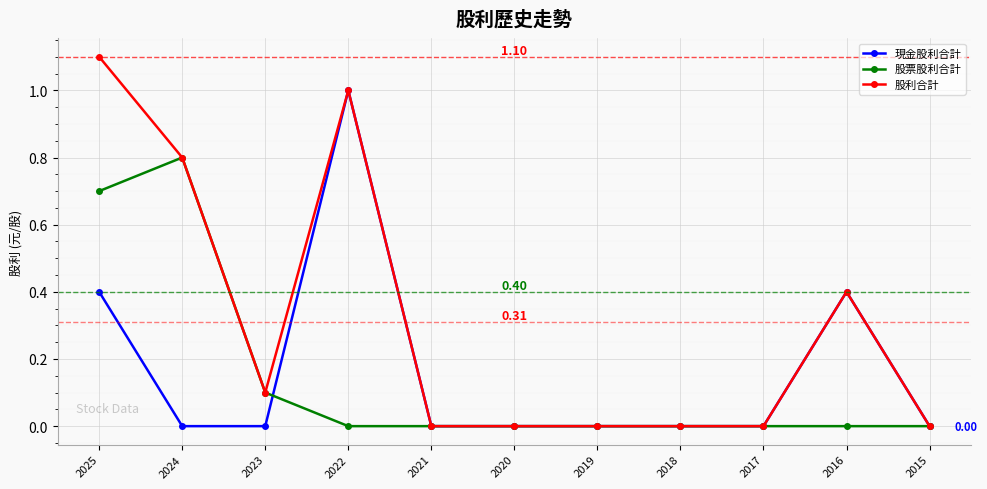

True or false: 現金股利合計 and 股票股利合計 cross at least once.

True